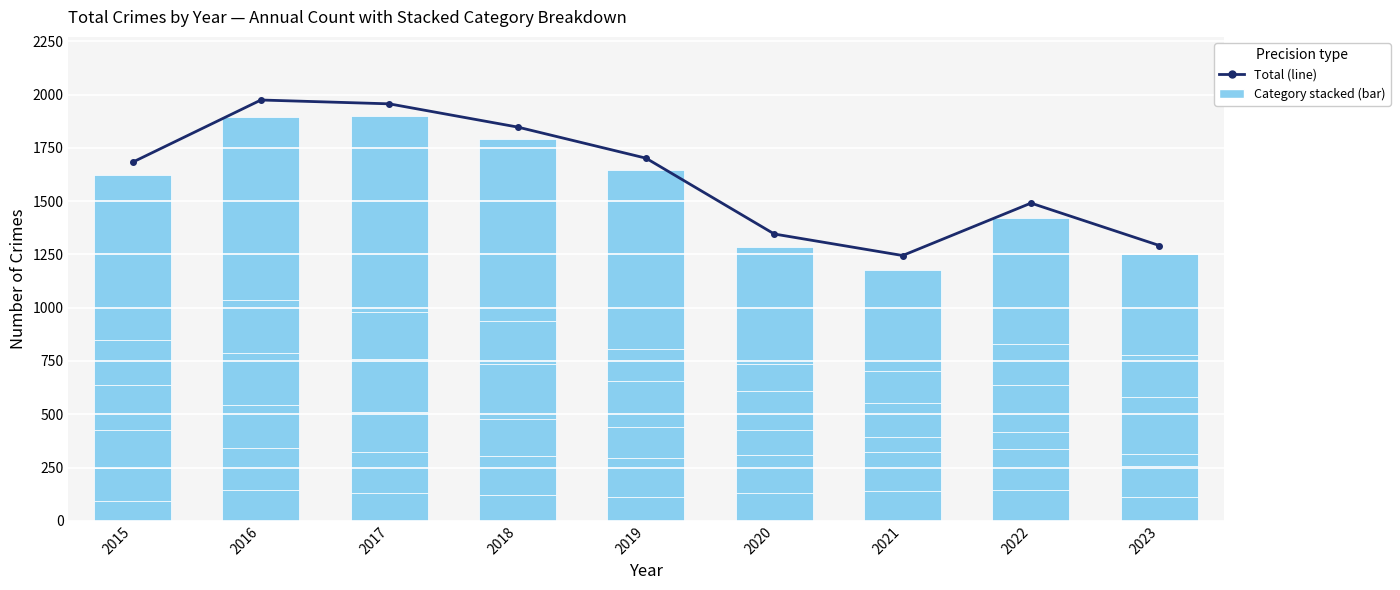

Which series has the largest range (max minus min)?

Total Crimes (line)